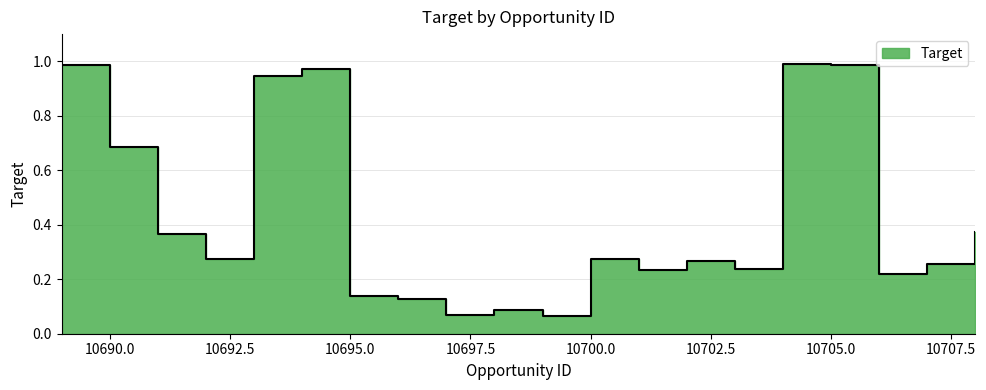

True or false: the data shows 0.9 at 10693.

True